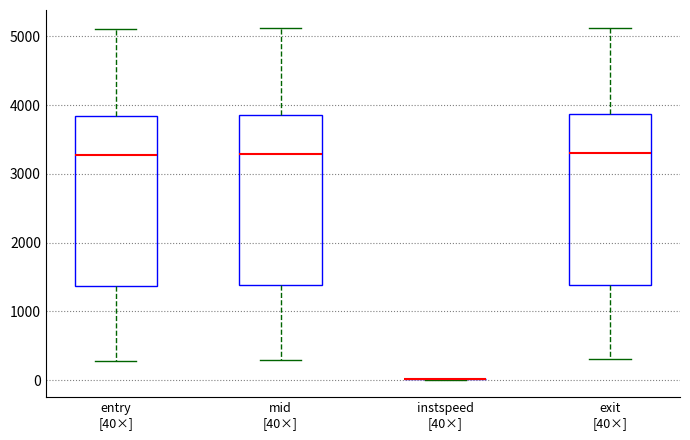

Reading left to right, read every box against the y-axis: the position of its median line, the range the box covers, and the ends of its whiskers. The values are not printed on the chart, so give them approximately, as read against the axis.

entry [40×]: median 3300, box 1400 to 3800, whiskers 300 to 5100
mid [40×]: median 3300, box 1400 to 3900, whiskers 300 to 5100
instspeed [40×]: box collapsed to a line at 0, whiskers 0 to 0
exit [40×]: median 3300, box 1400 to 3900, whiskers 300 to 5100